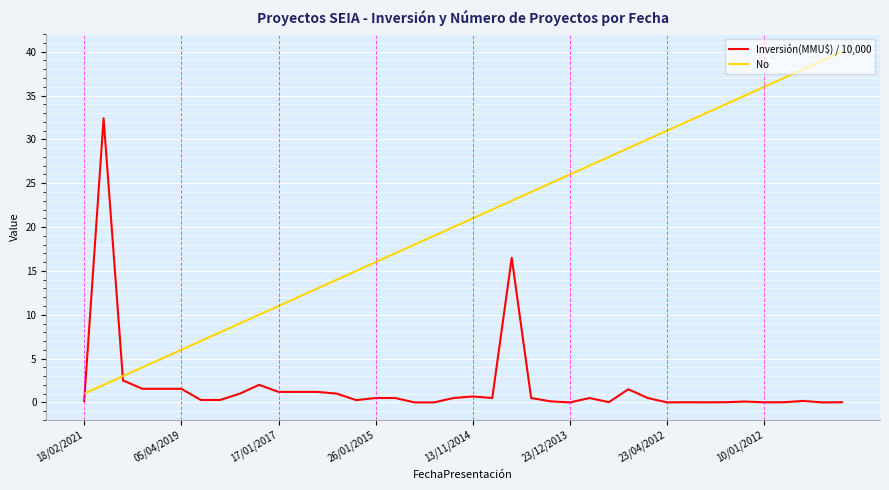

Which series has the largest total across all categories?

No